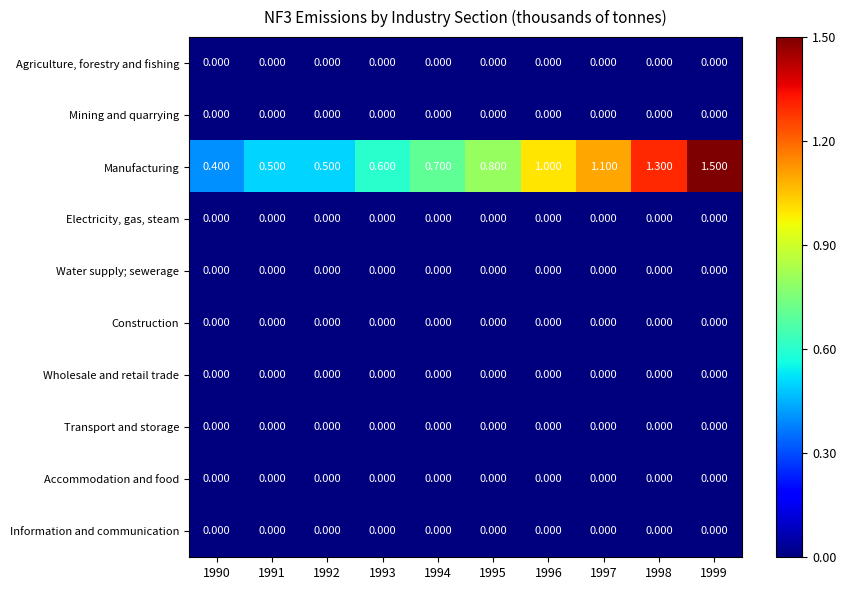

Which series has the largest total across all categories?

Manufacturing